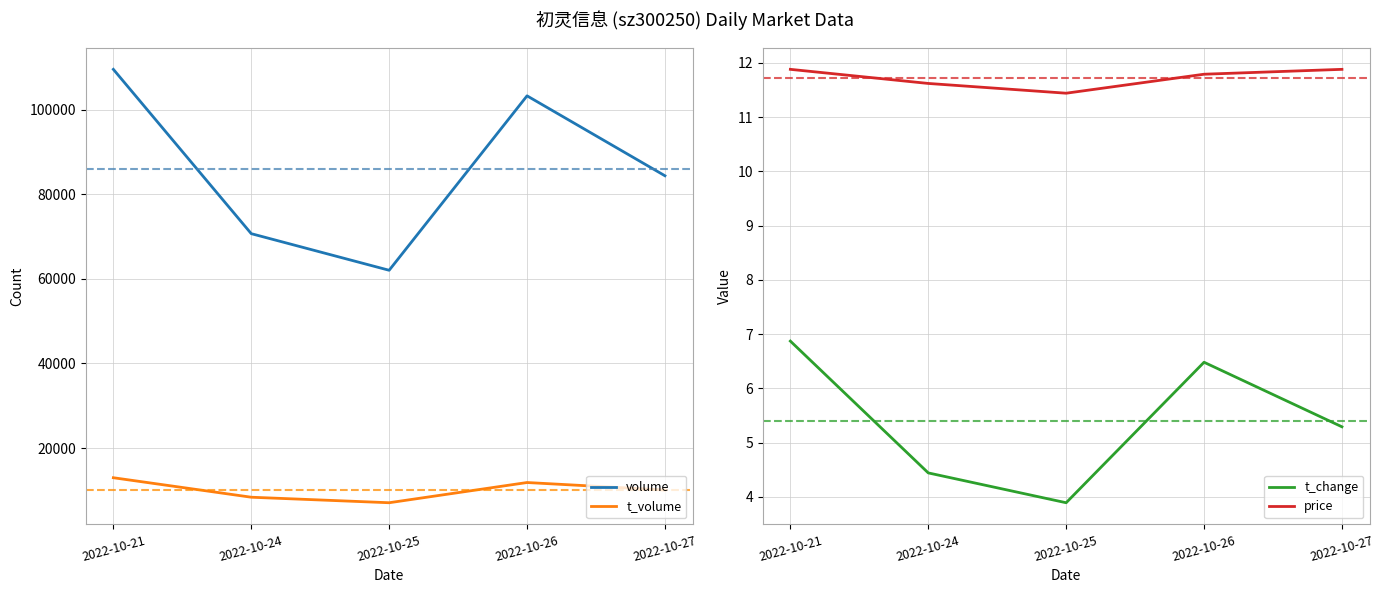

How many distinct data groups are displayed?

4